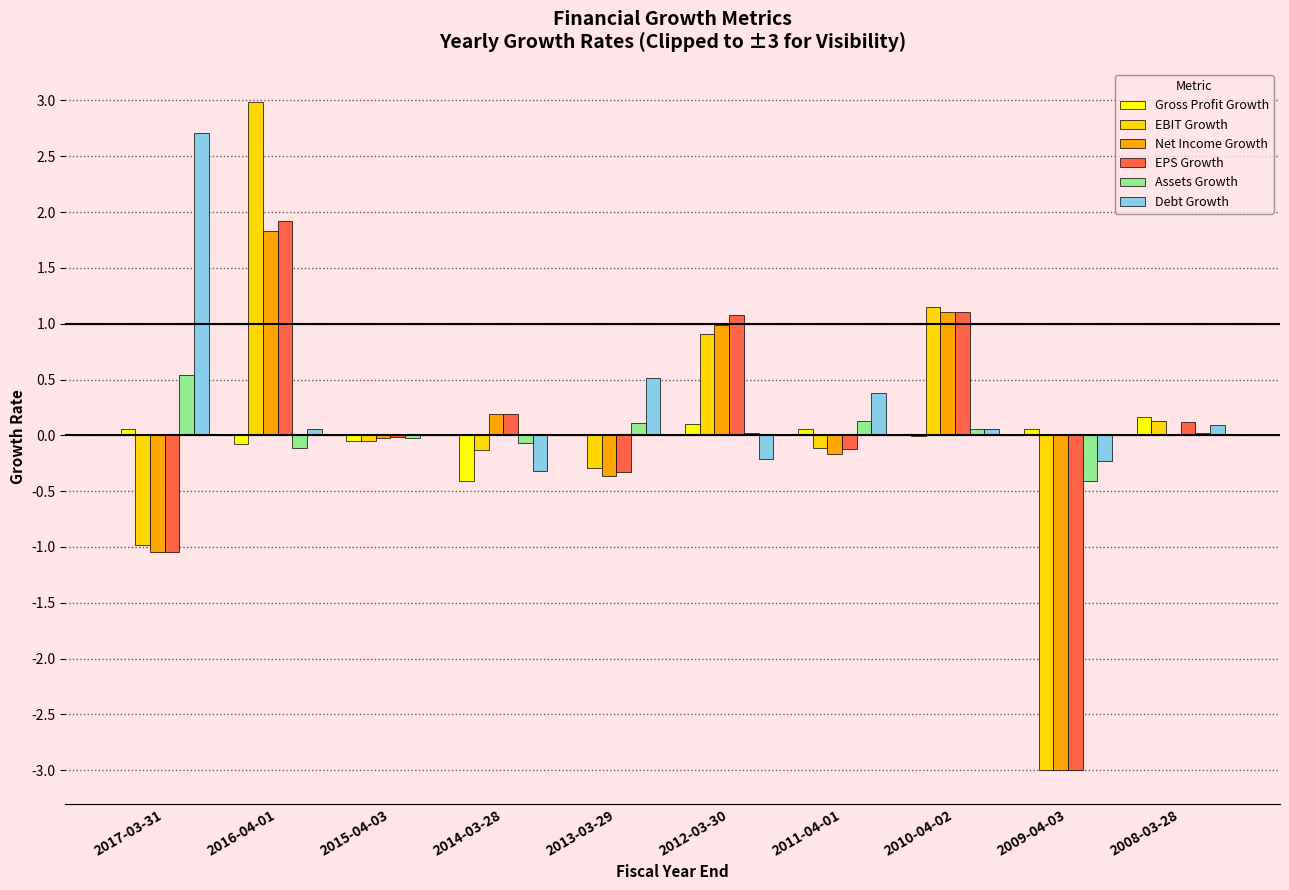

True or false: Gross Profit Growth has a value of 0.0 at 2013-03-29.

True